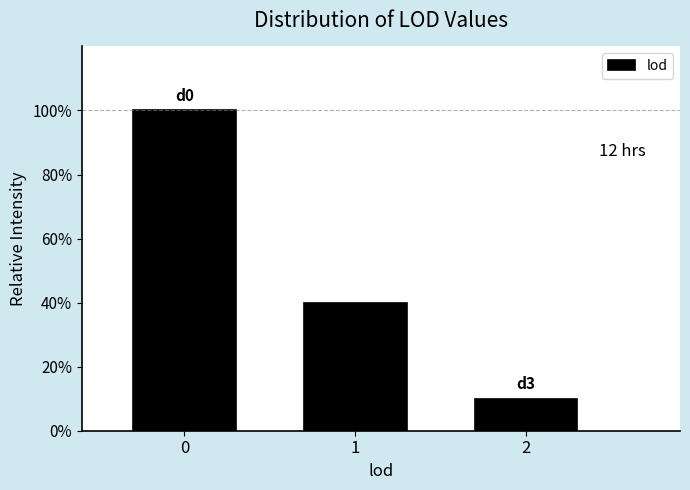

Reading right to left, transcribe all the data shown in this chart.

2=10	1=40	0=100